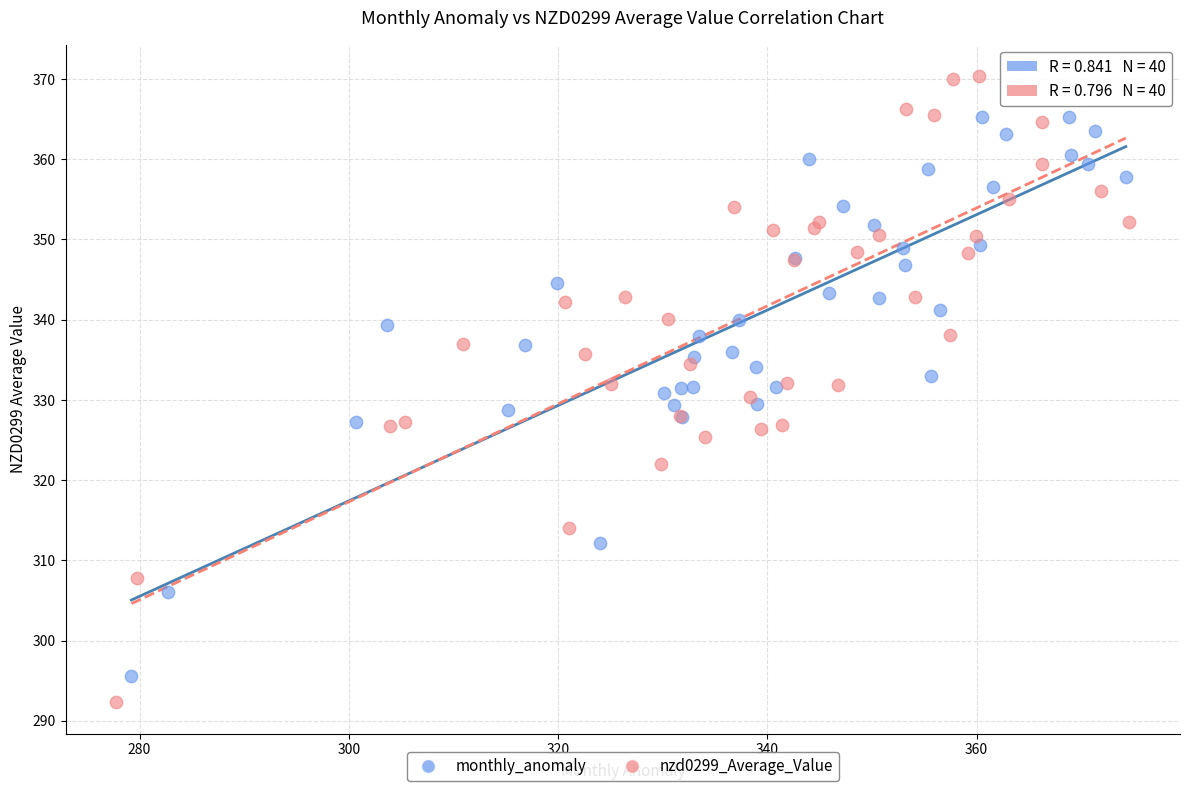

What are all the series names shown in the legend?

monthly_anomaly, nzd0299_Average_Value